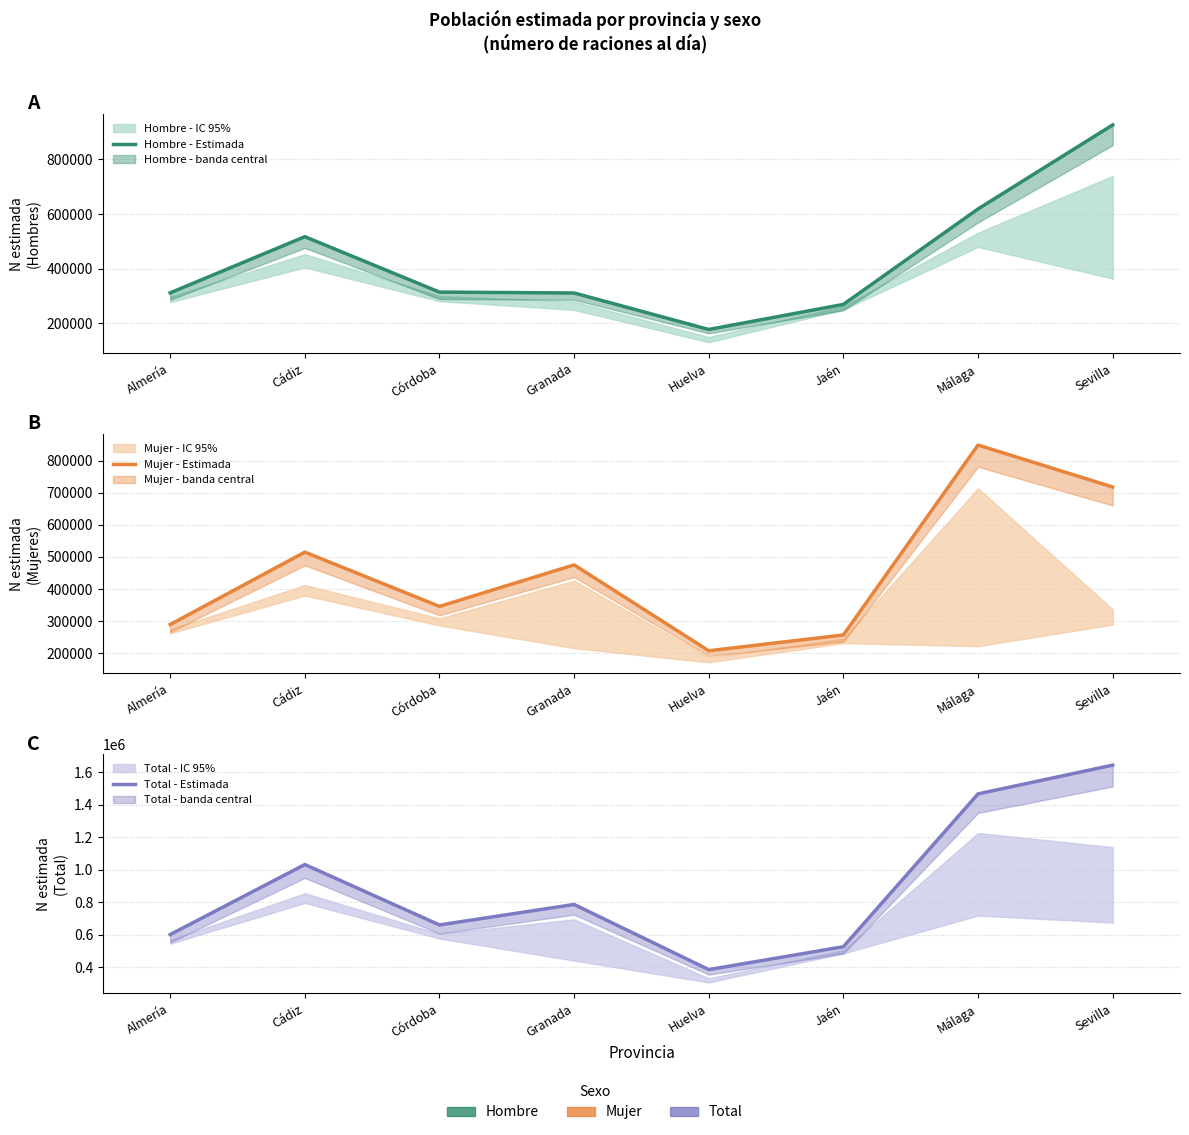

Does the chart have visible grid lines?

Yes